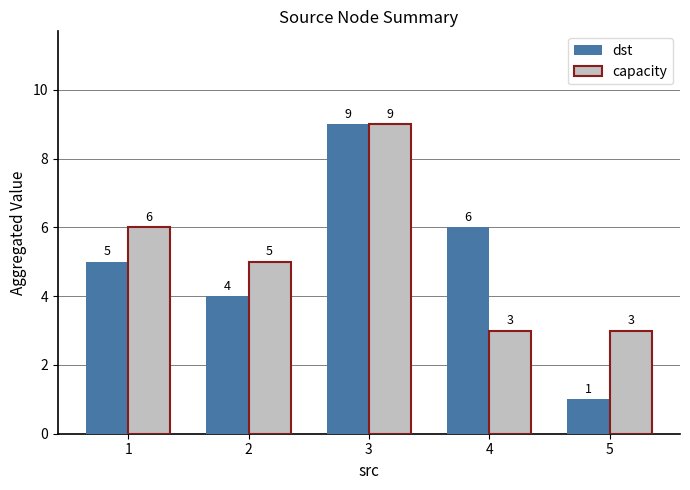

Is the value of capacity at 3 greater than the value of dst at 2?

Yes